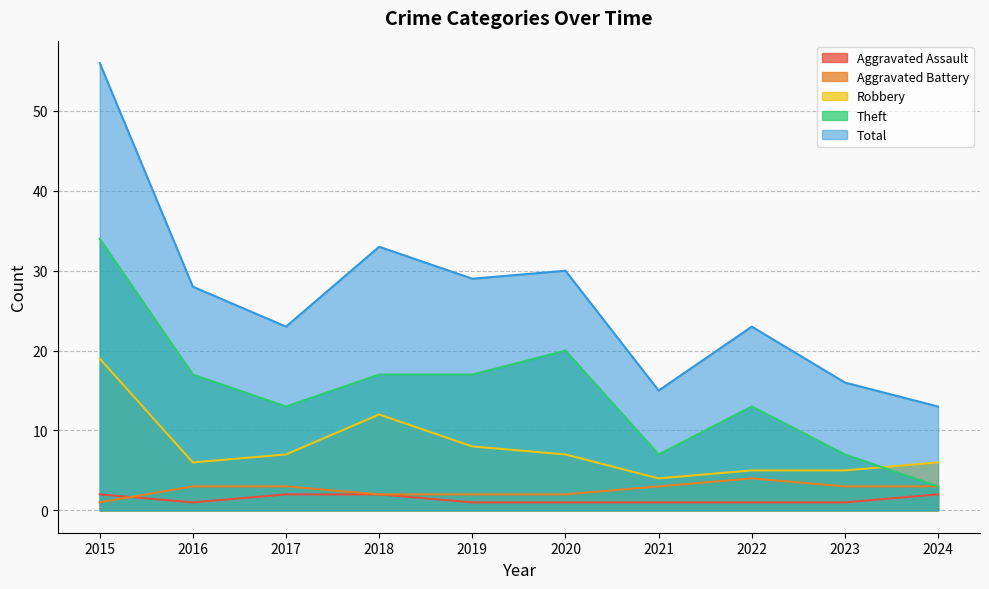

How many lines are shown in the chart?

5